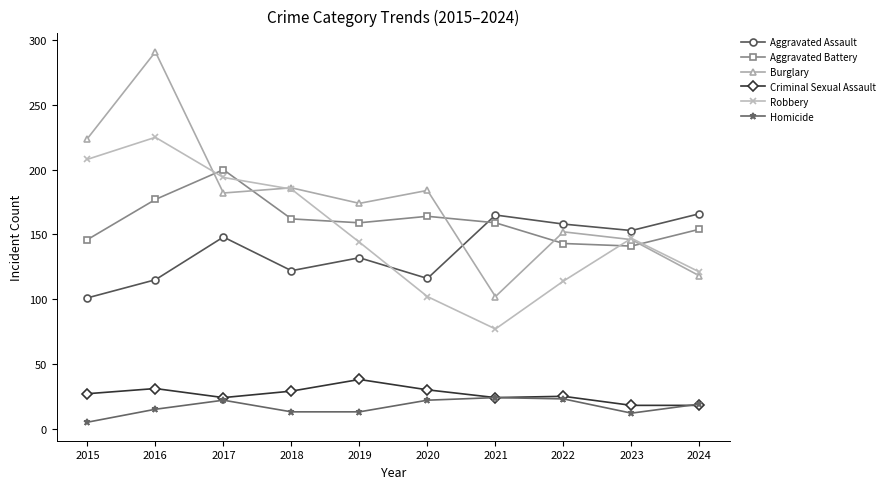

How many lines are shown in the chart?

6